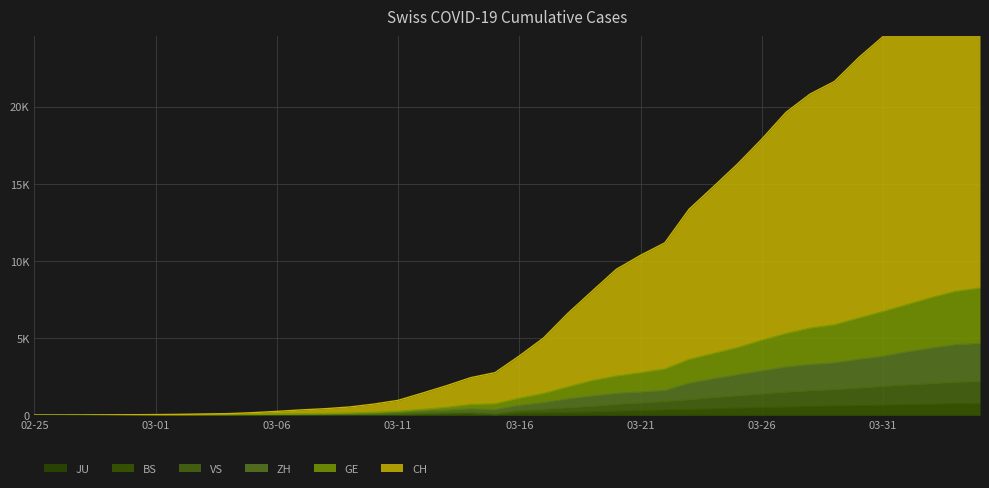

Which series has the largest range (max minus min)?

CH